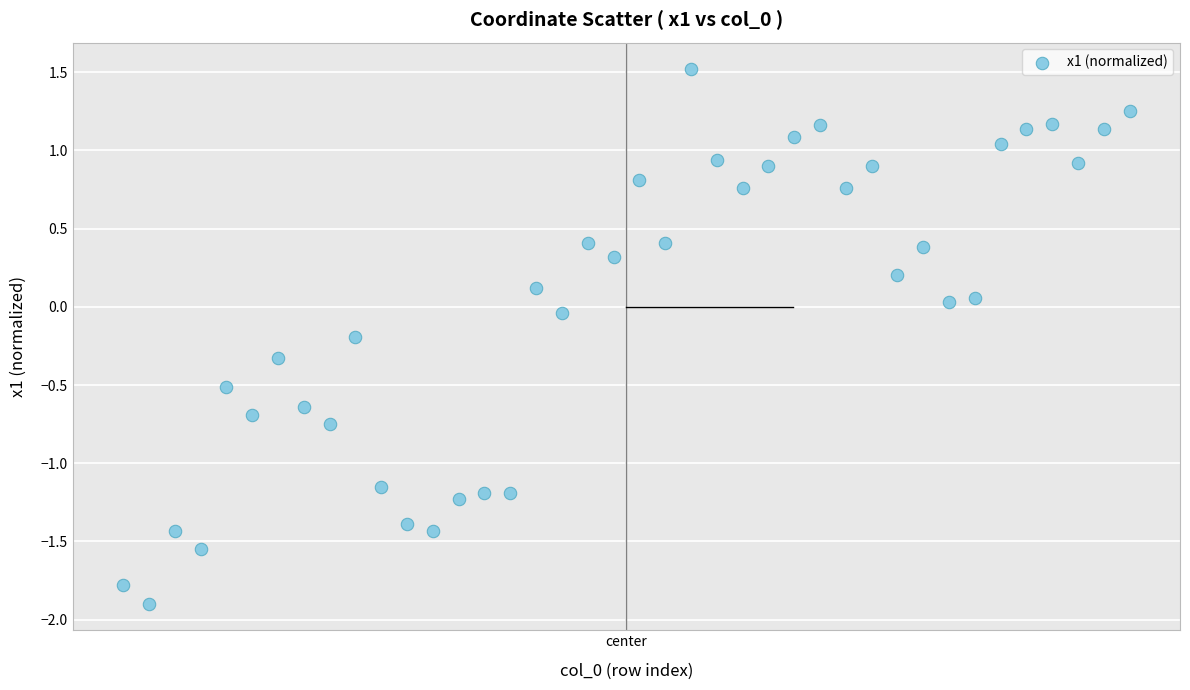

What is the range of Y values (max minus min)?

3.4